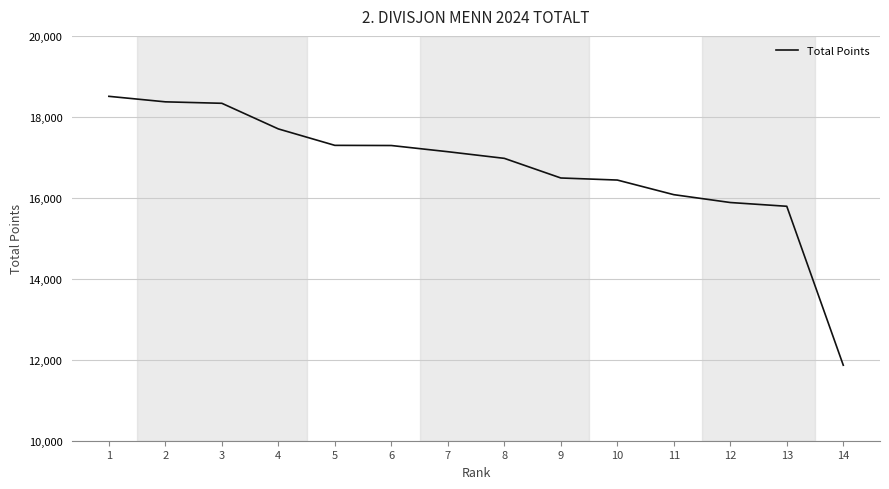

What is the smallest value displayed?

11865